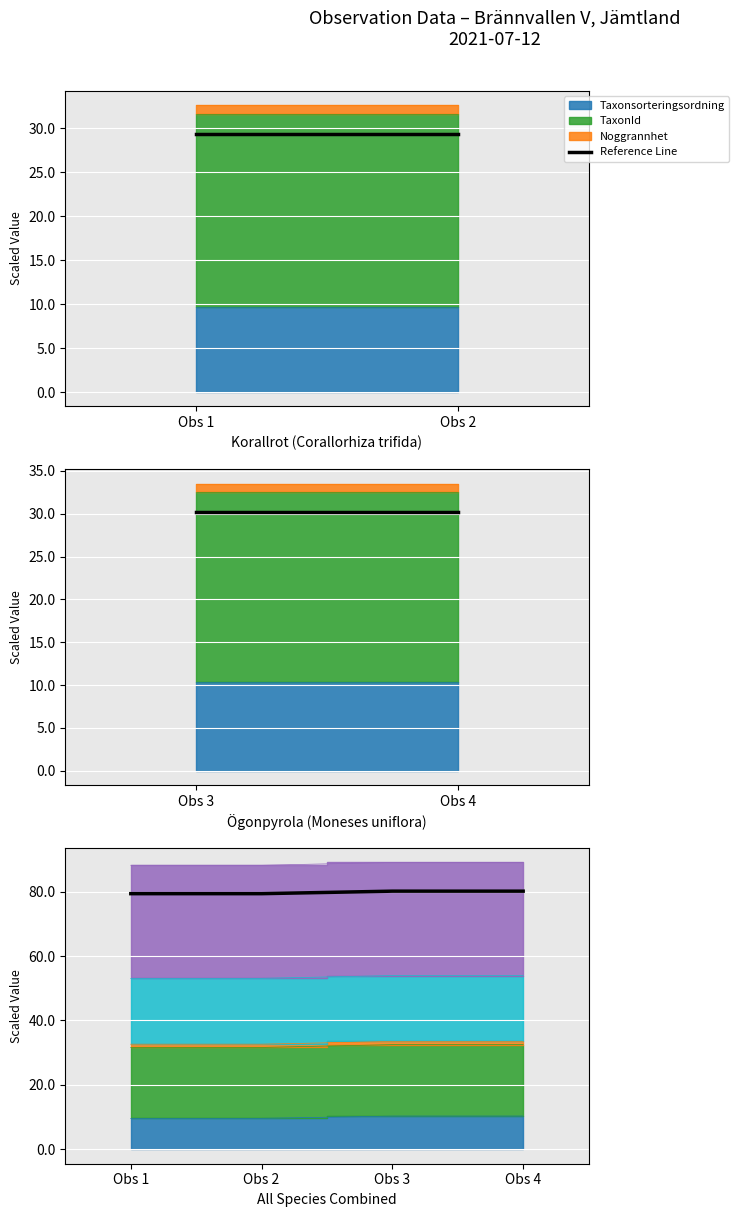

True or false: the data has more than 1 interior local peaks.

False